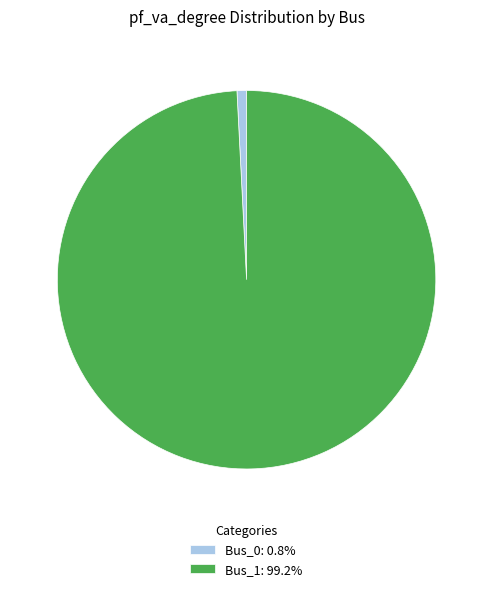

Do Bus_1: 99.2% and Bus_0: 0.8% together represent more than half of the pie?

Yes